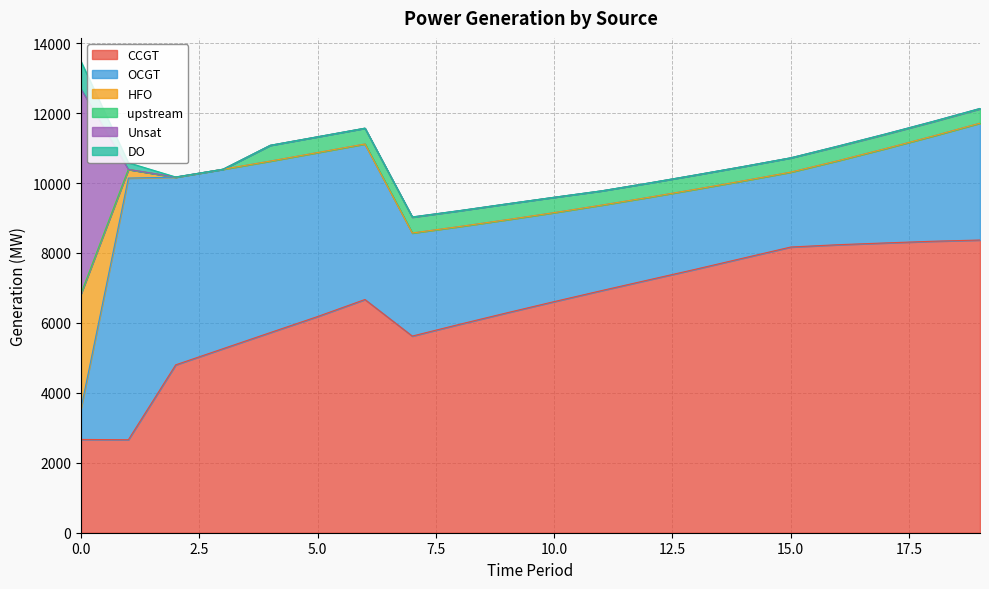

Reading right to left, what are all the values shown in this chart?

CCGT: 19=8371	18=8336	17=8288	16=8237	15=8171	14=7855	13=7539	12=7232	11=6924	10=6610	9=6289	8=5961	7=5624	6=6670	5=6183	4=5724	3=5263	2=4801	1=2659	0=2668
OCGT: 19=3343	18=3006	17=2697	16=2403	15=2142	14=2210	13=2287	12=2361	11=2445	10=2545	9=2663	8=2796	7=2948	6=4448	5=4690	4=4905	3=5132	2=5367	1=7484	0=893
HFO: 19=0	18=0	17=0	16=0	15=0	14=0	13=0	12=0	11=0	10=0	9=0	8=0	7=0	6=0	5=0	4=0	3=0	2=0	1=248	0=3280
upstream: 19=408	18=408	17=408	16=408	15=408	14=408	13=408	12=408	11=408	10=438	9=451	8=451	7=451	6=451	5=451	4=451	3=0	2=0	1=0	0=0
Unsat: 19=12	18=11	17=11	16=11	15=1	14=1	13=1	12=0	11=0	10=1	9=2	8=4	7=8	6=0	5=0	4=0	3=0	2=6	1=0	0=5847
DO: 19=0	18=0	17=0	16=0	15=0	14=0	13=0	12=0	11=0	10=0	9=0	8=0	7=0	6=0	5=0	4=0	3=0	2=0	1=191	0=790